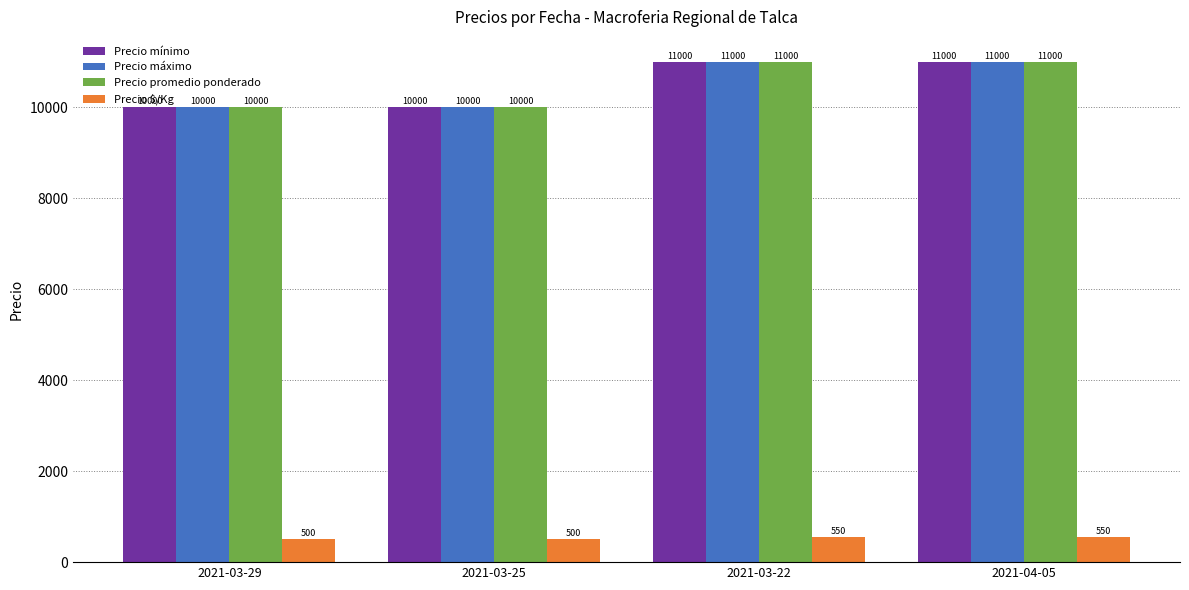

What is the sum of all Precio máximo values?

42000